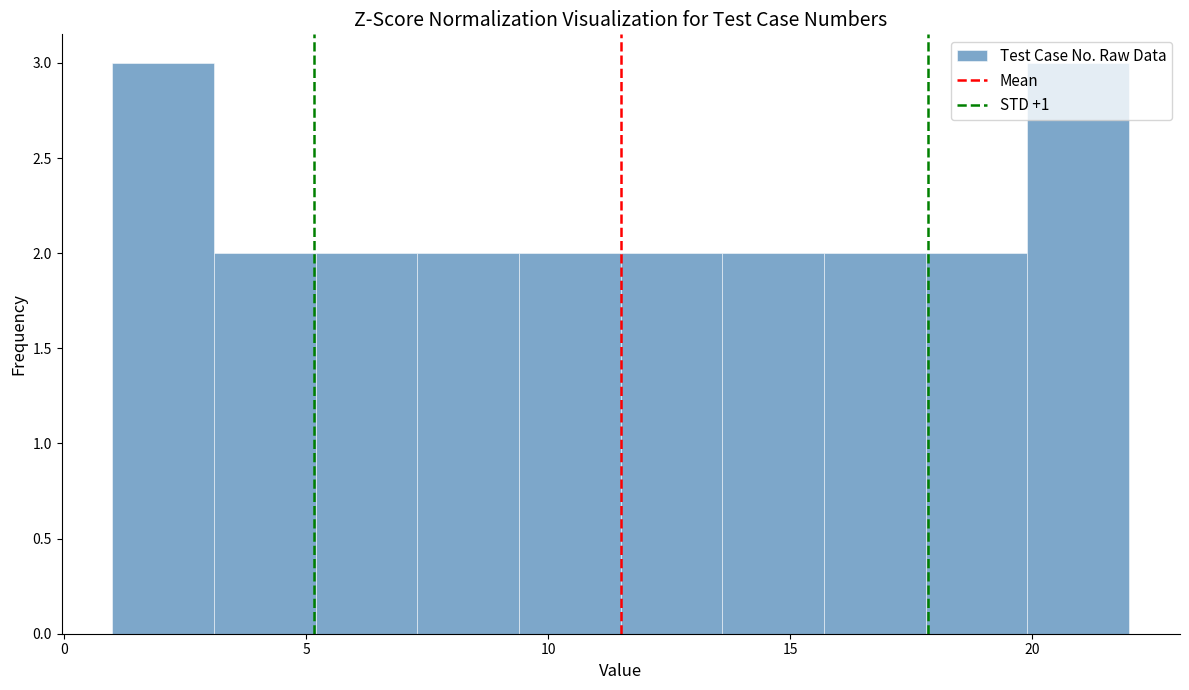

Reading left to right, list every bar in this chart as the range it spans on the x-axis followed by its height. Neither the bar edges nor the heights are printed on the chart, so give them approximately, as read against the axes.

1.0 to 3.1: 3
3.1 to 5.2: 2
5.2 to 7.3: 2
7.3 to 9.4: 2
9.4 to 11.5: 2
11.5 to 13.6: 2
13.6 to 15.7: 2
15.7 to 17.8: 2
17.8 to 19.9: 2
19.9 to 22.0: 3